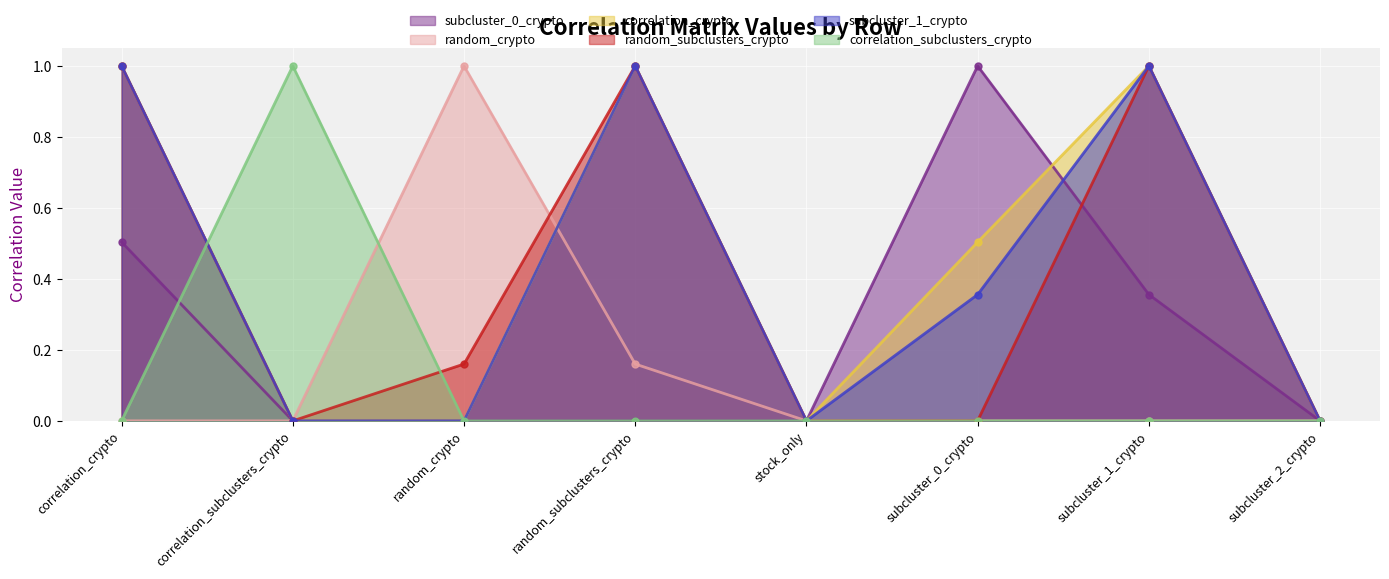

Which series has the widest spread of values?

subcluster_0_crypto